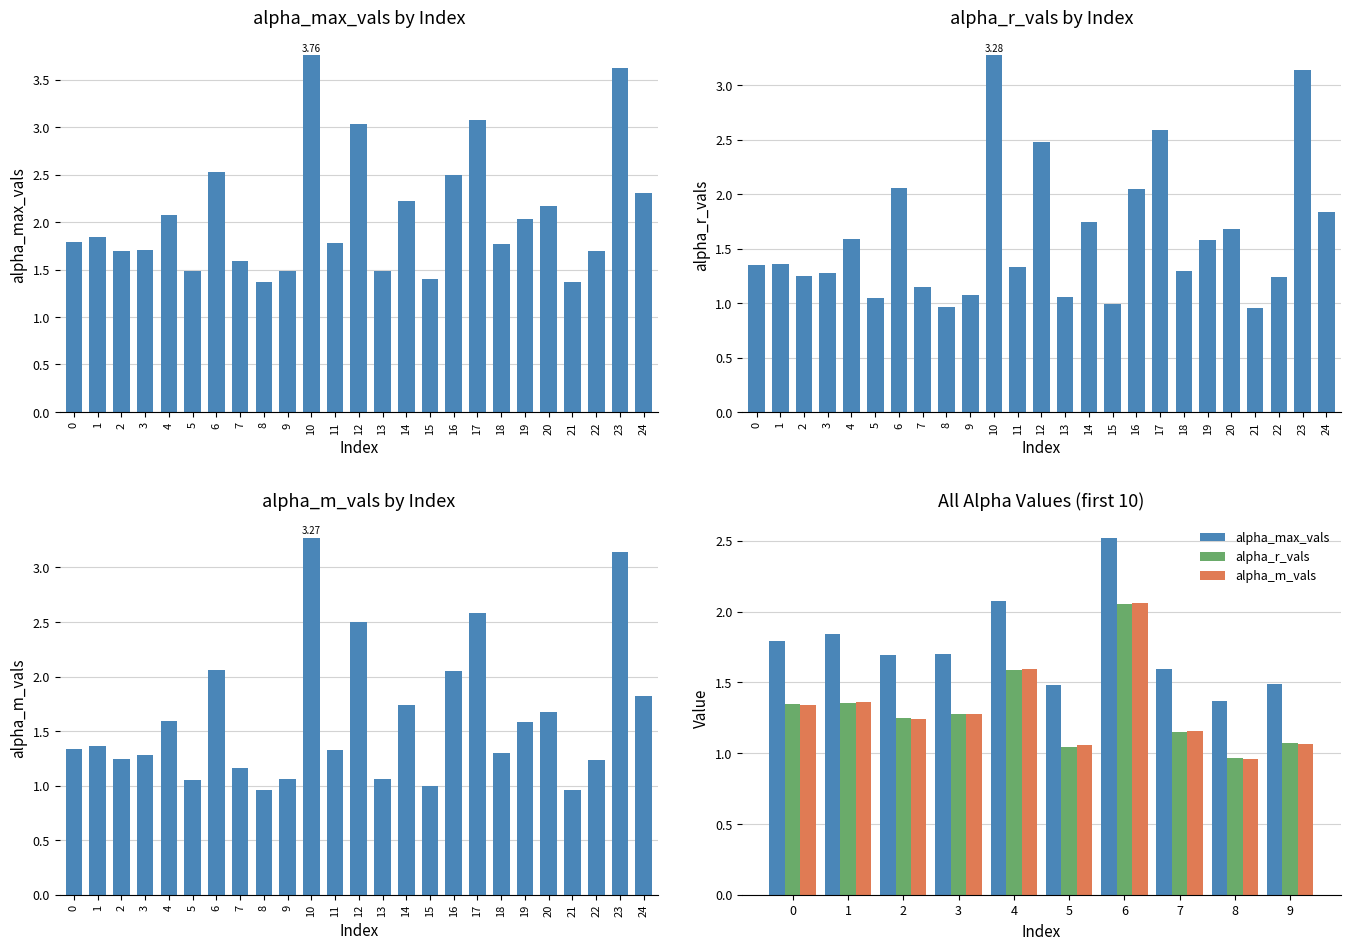

Which series changed the most between 5 and 9?

alpha_r_vals